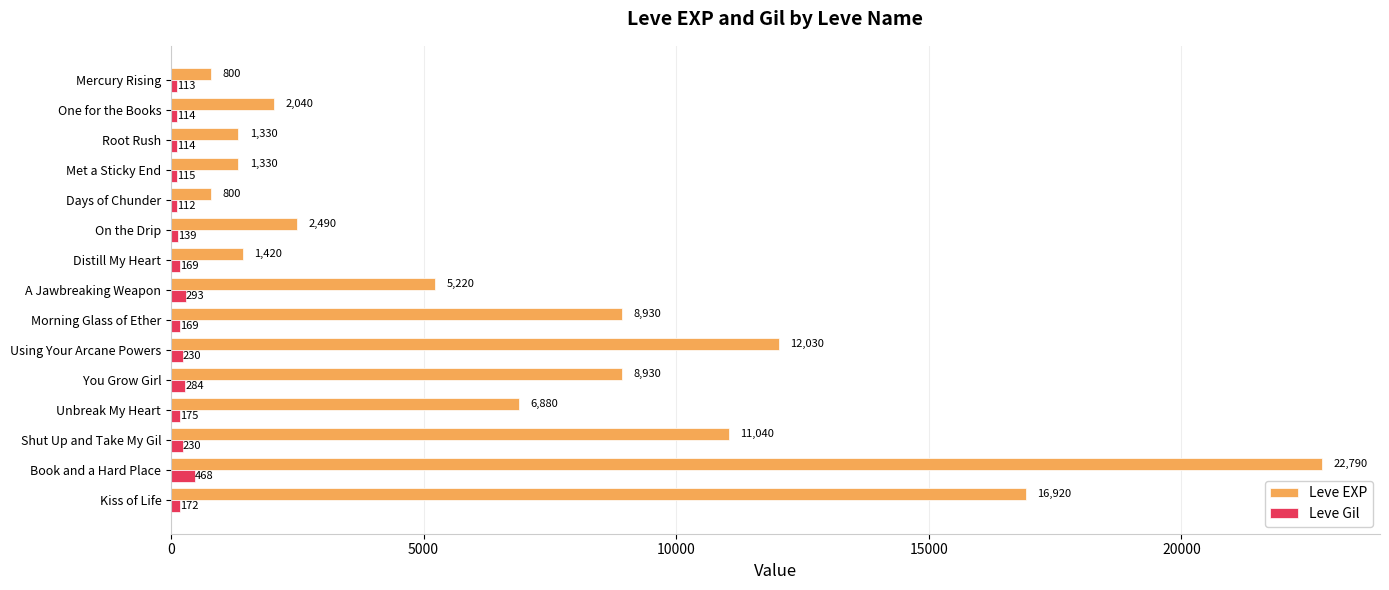

True or false: Leve EXP has a value of 3203 at One for the Books.

False